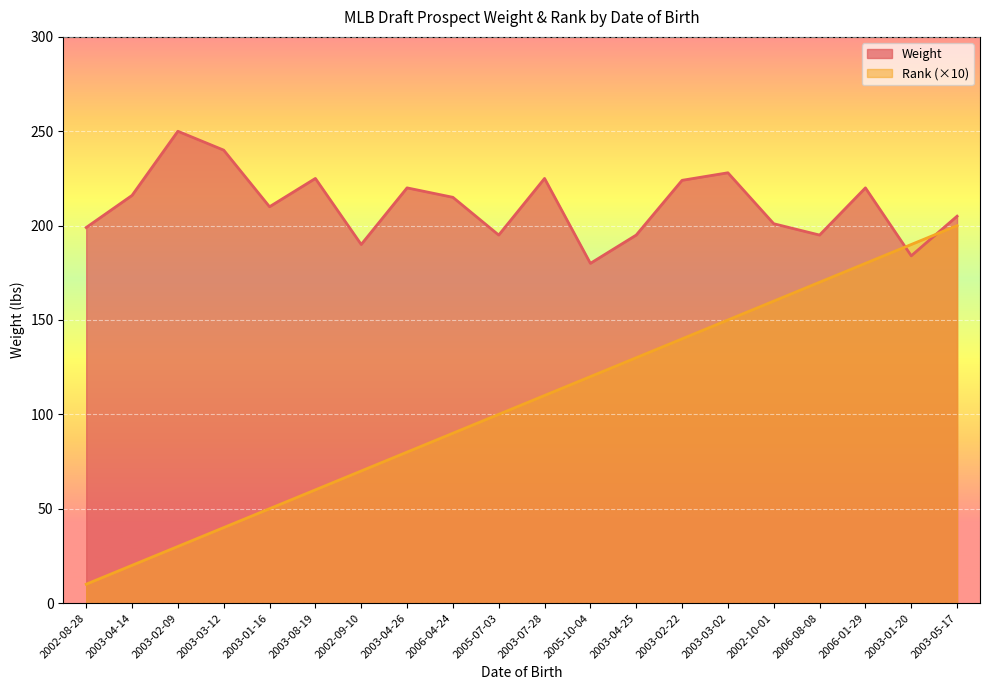

What position from the right is 2003-03-12?

17